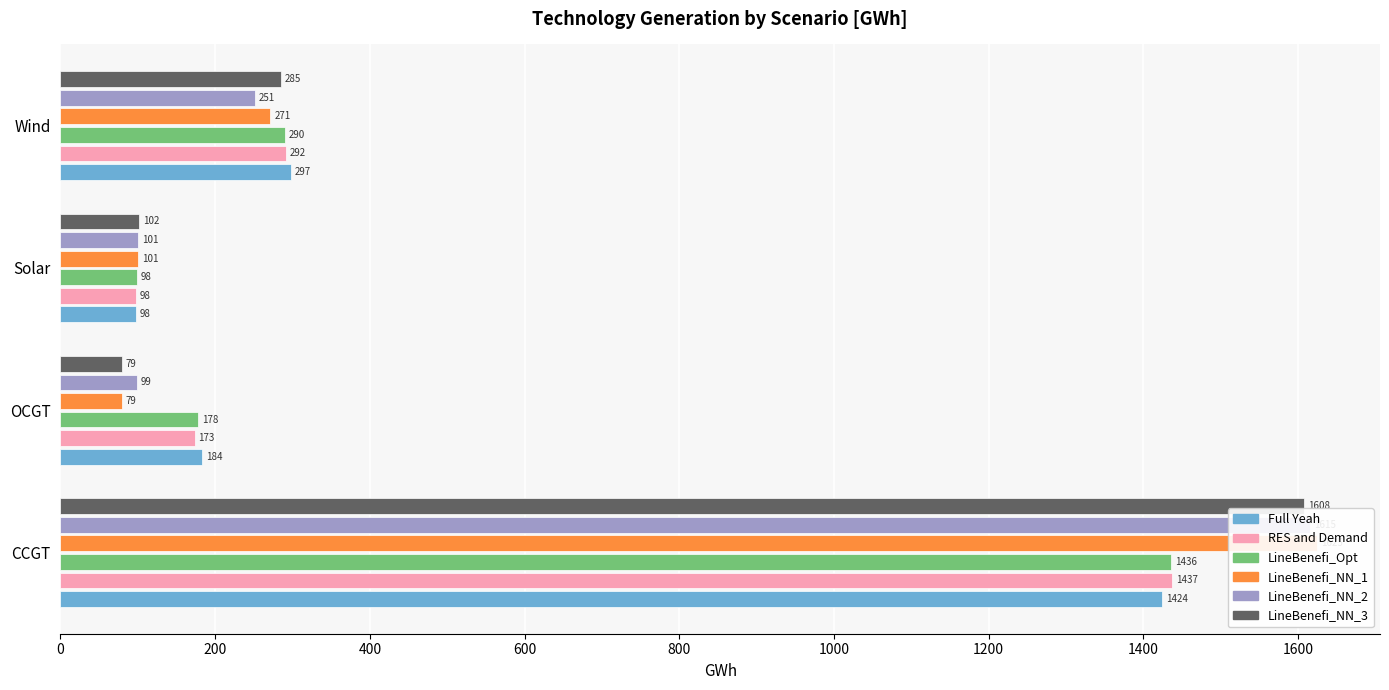

The value of LineBenefi_NN_3 at OCGT is 79.3. True or false?

True